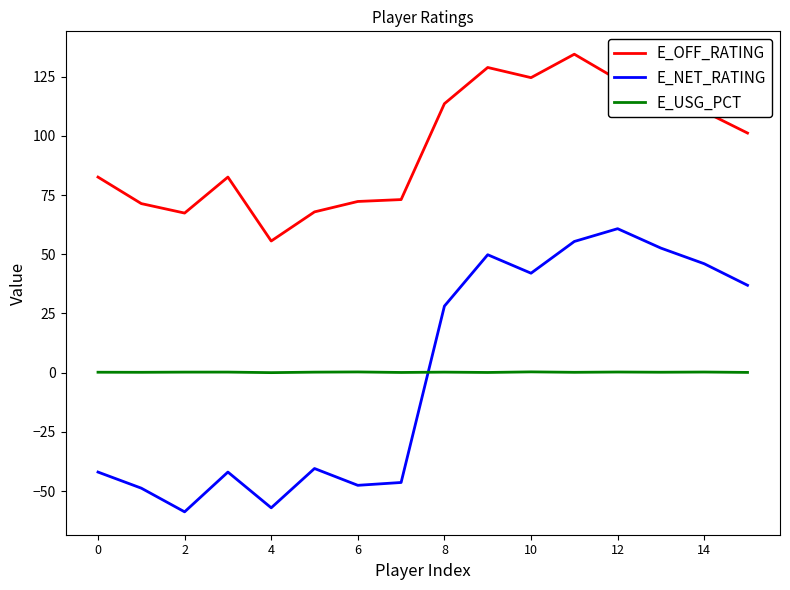

True or false: E_USG_PCT and E_OFF_RATING cross at least once.

False